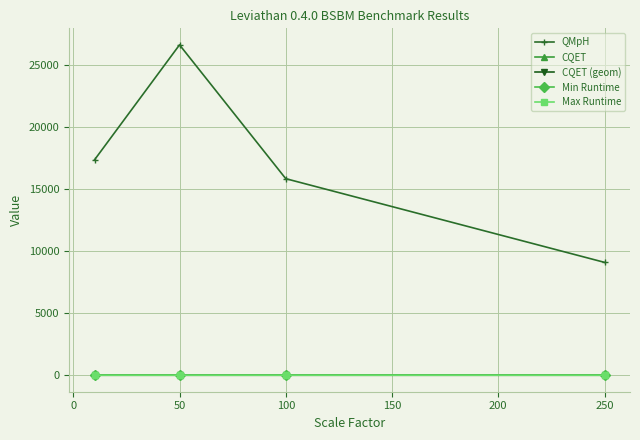

What are all the series names shown in the legend?

QMpH, CQET, CQET (geom), Min Runtime, Max Runtime